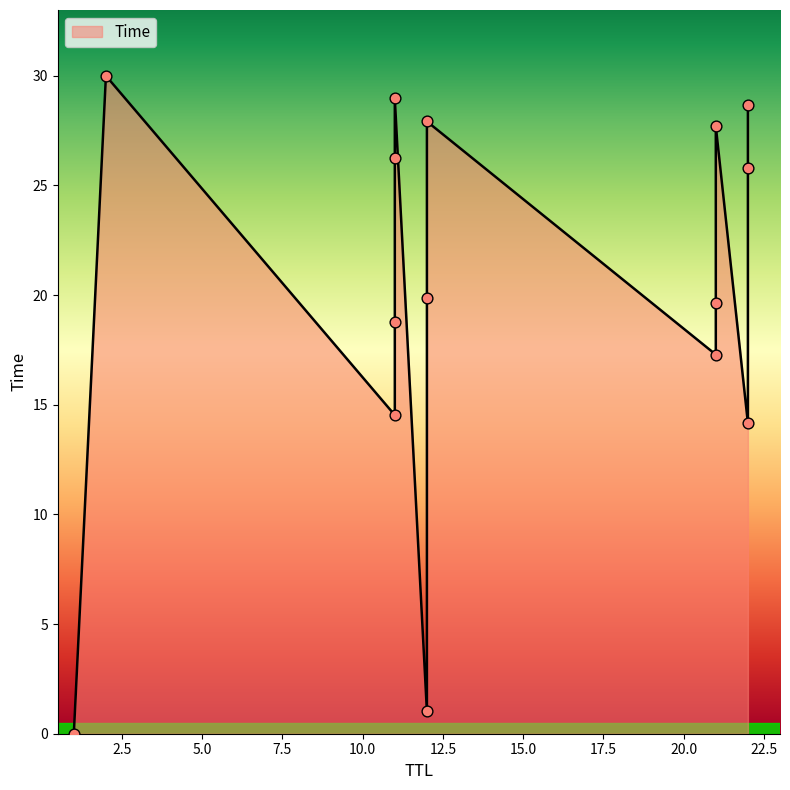

Which has a higher value, 11 or 12?

12